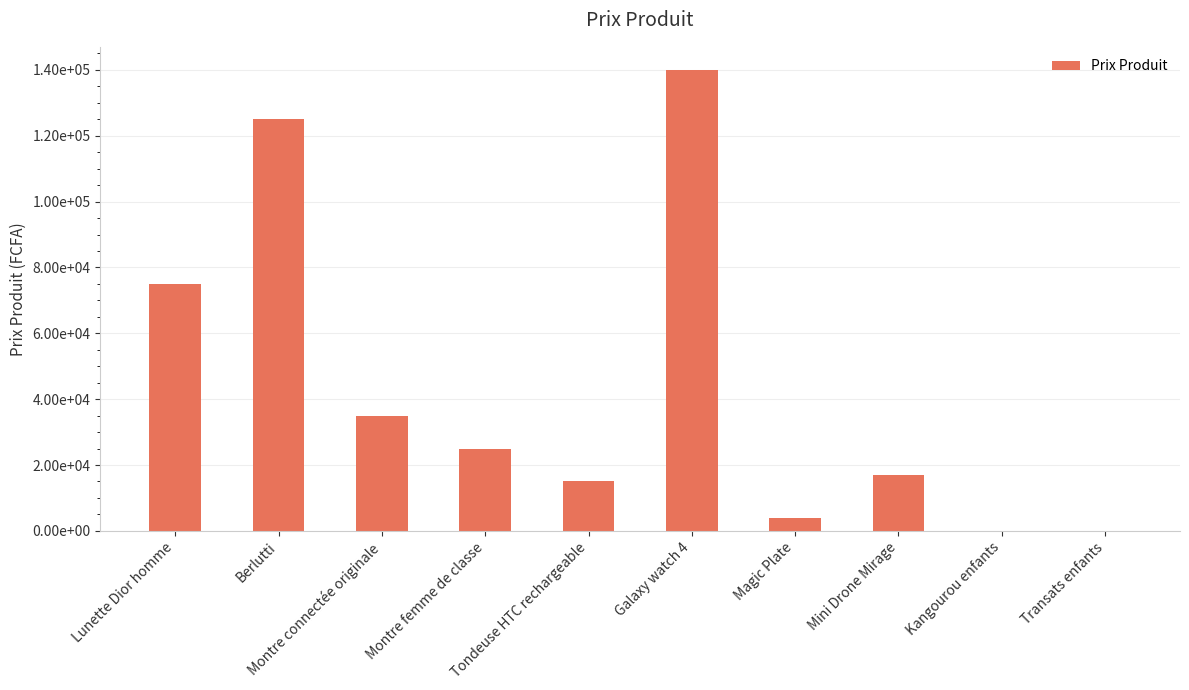

Does the chart contain stacked bars?

No